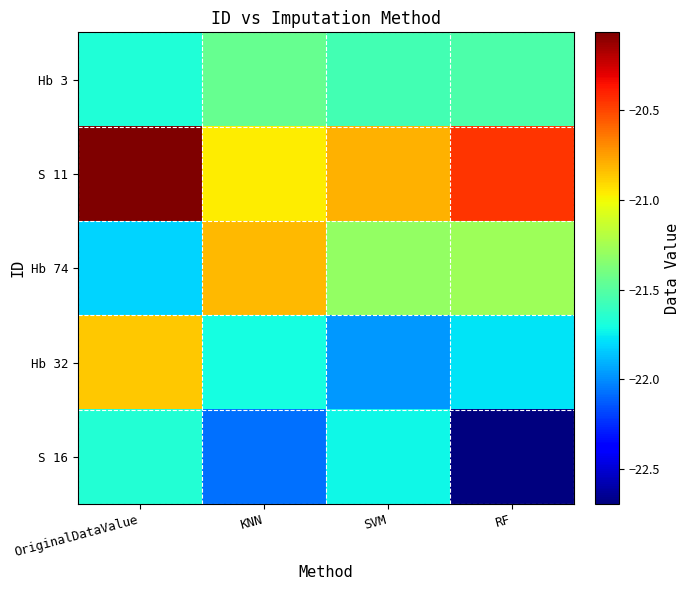

What is the total value across all series at KNN?

-107.0